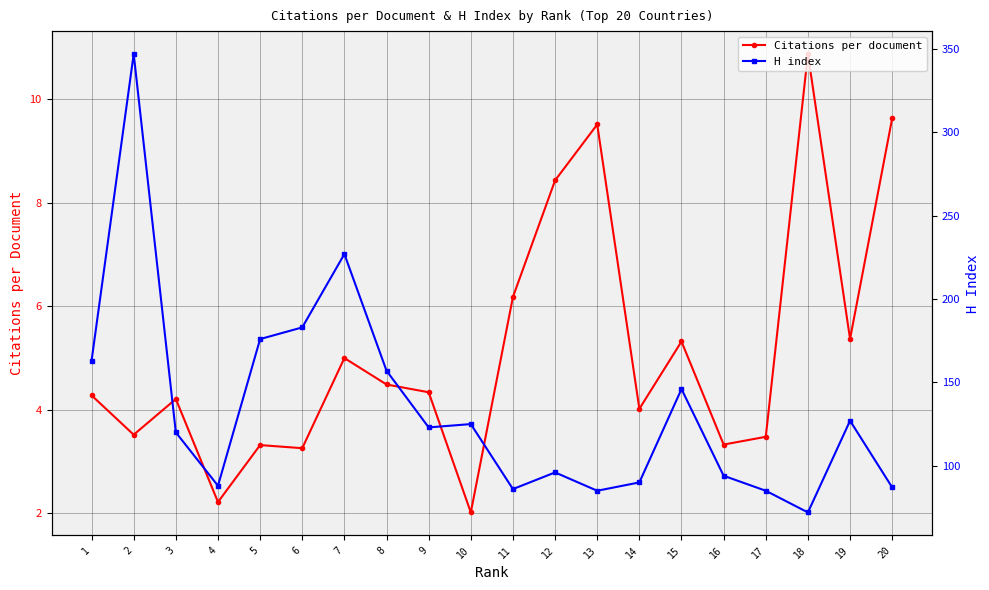

Which category has the highest value across all series?

2